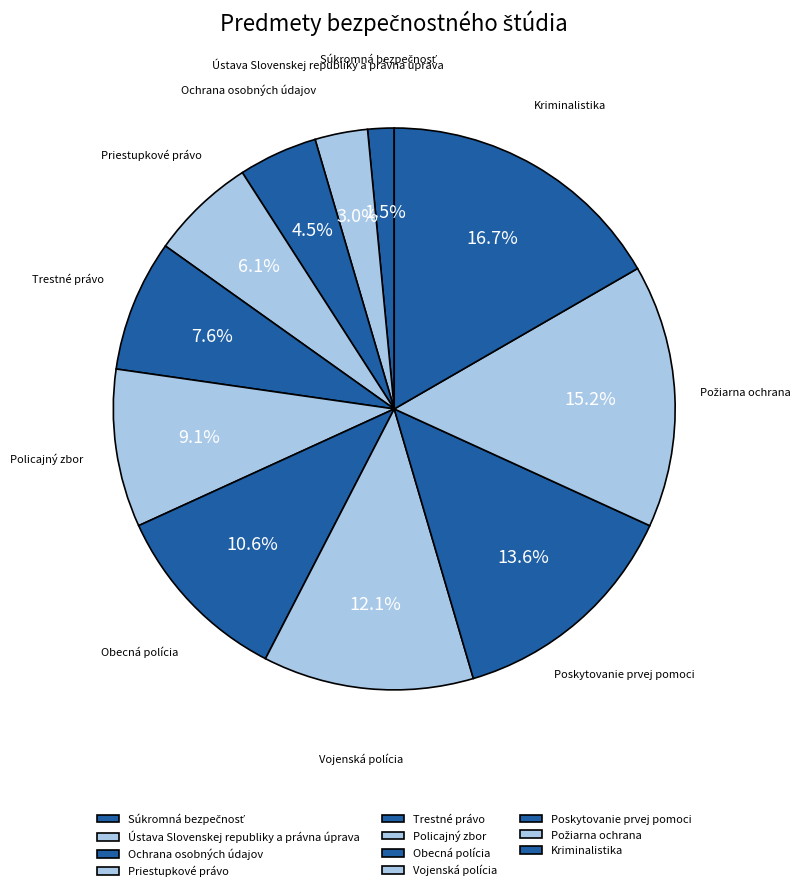

How many slices are in this pie chart?

11